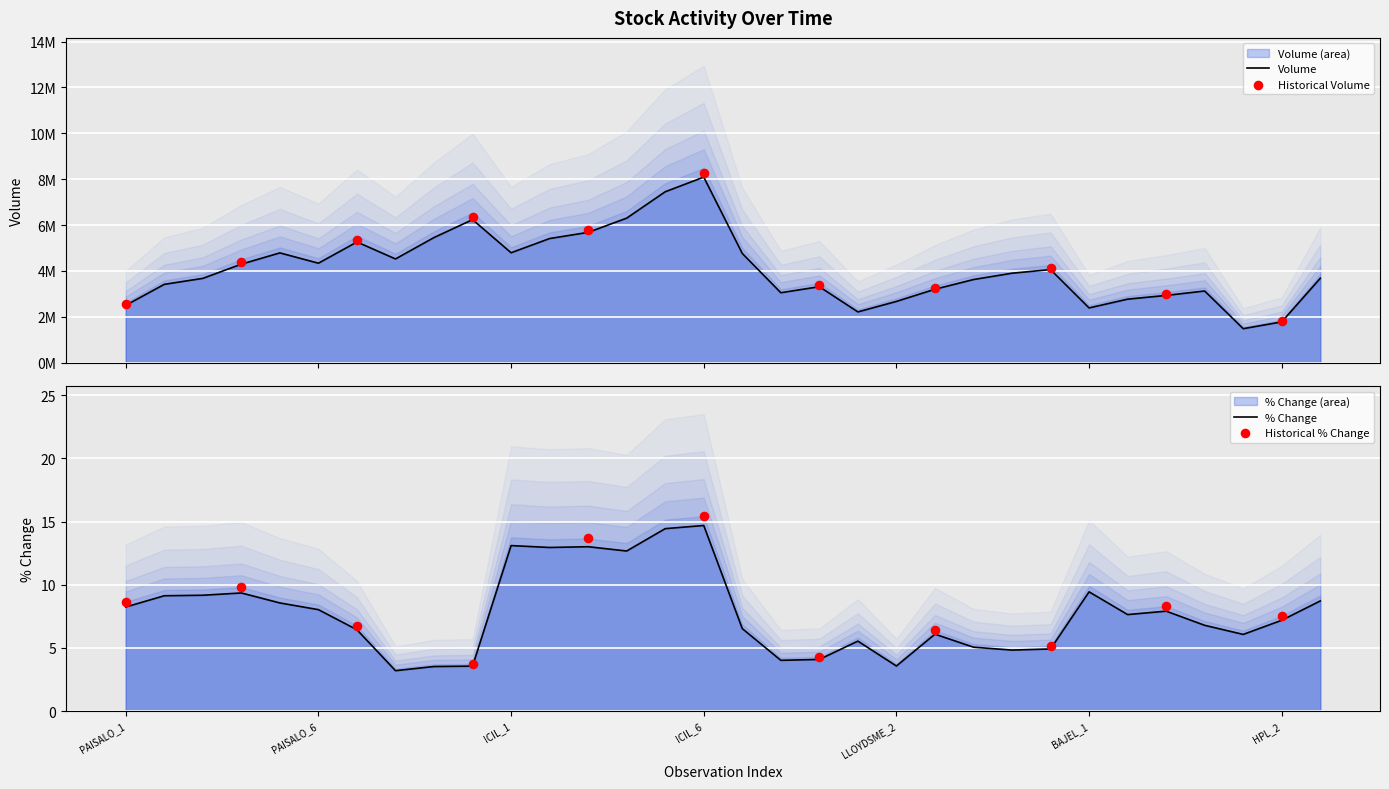

At which category is the sum across all series the highest?

ICIL_6